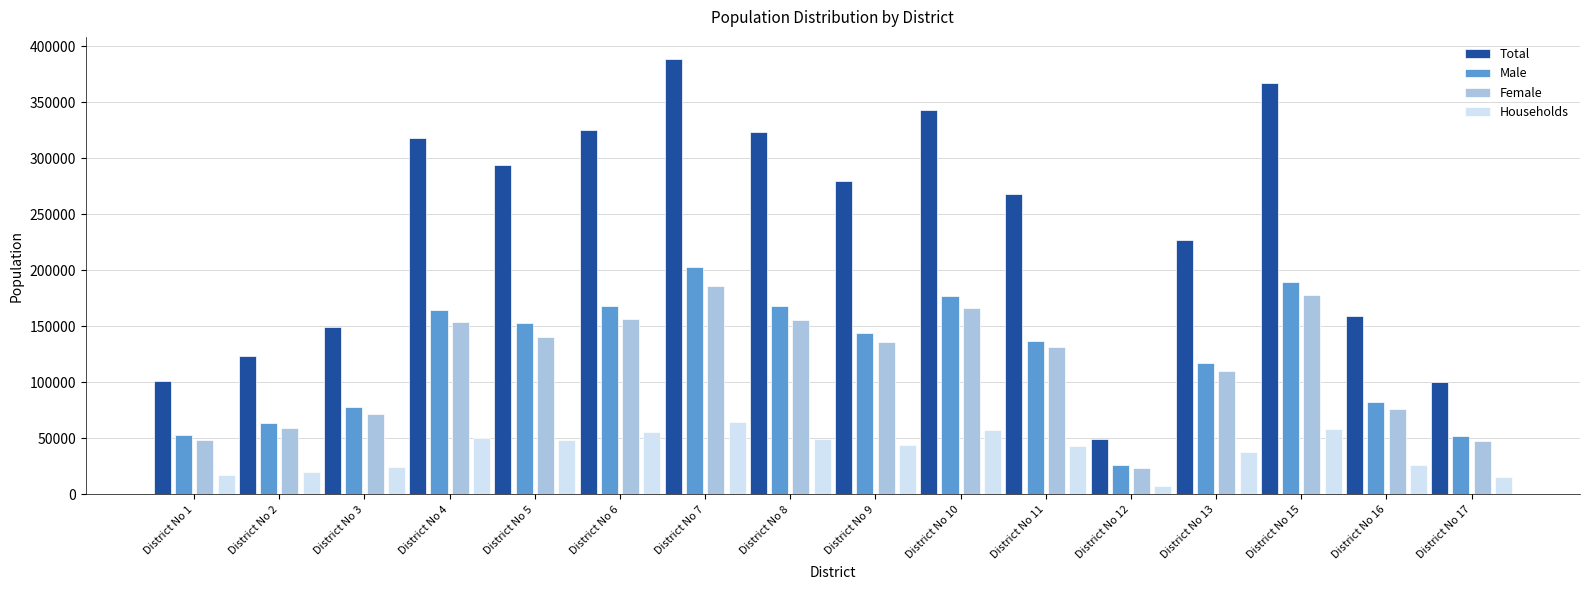

What is the spread (max minus min) of values at District No 17?

84559